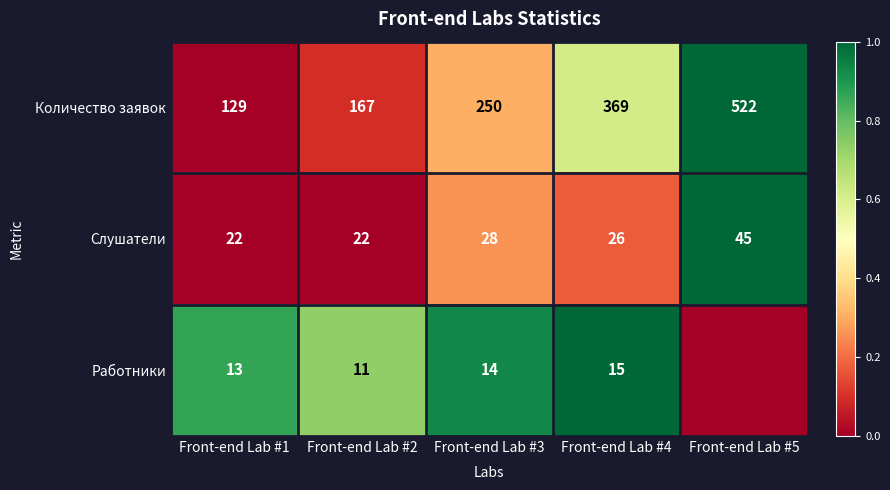

Rank the categories by Количество заявок value from highest to lowest.

Front-end Lab #5, Front-end Lab #4, Front-end Lab #3, Front-end Lab #2, Front-end Lab #1